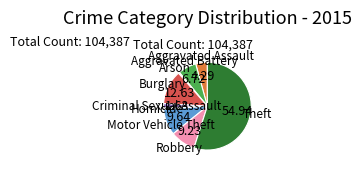

Count the number of slices in the pie.

9